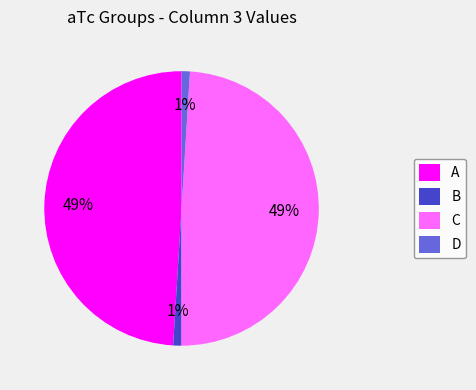

Approximately how many times larger is the value at C compared to A?

1.0